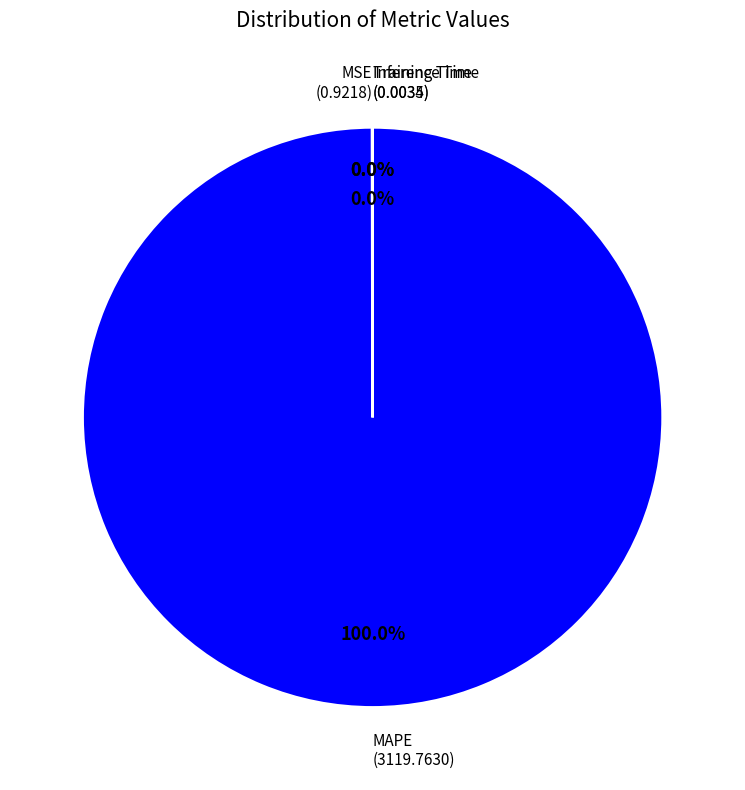

Is there any slice that represents more than half of the pie?

Yes